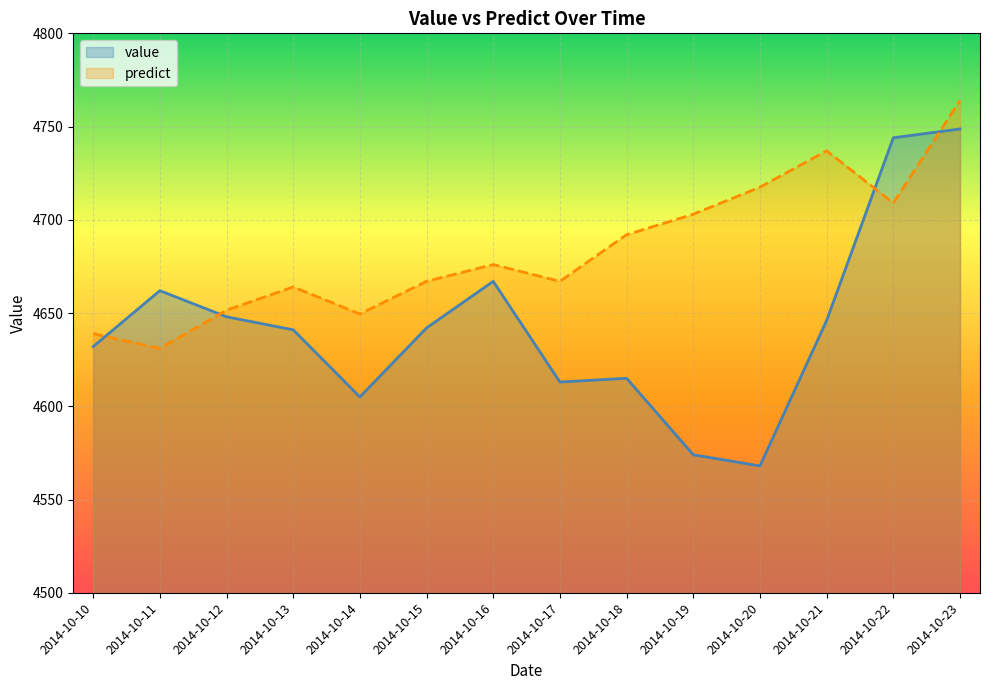

What is the difference between the second highest and minimum values in the predict series?

106.0